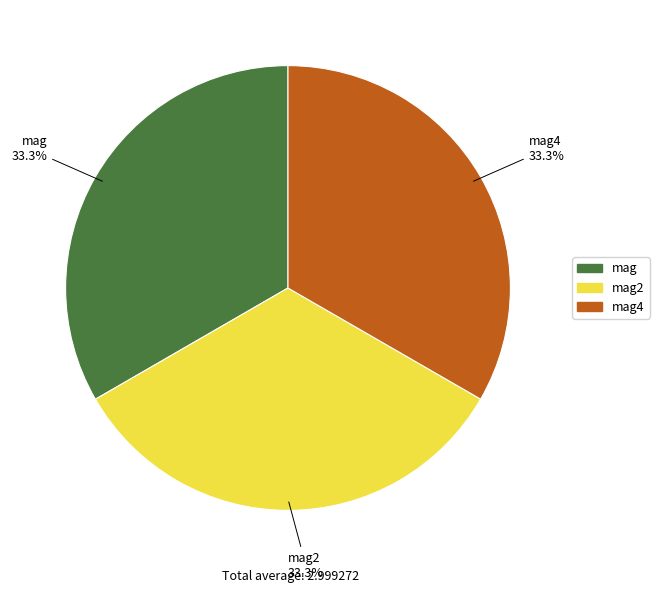

Is there any slice that represents more than half of the pie?

No